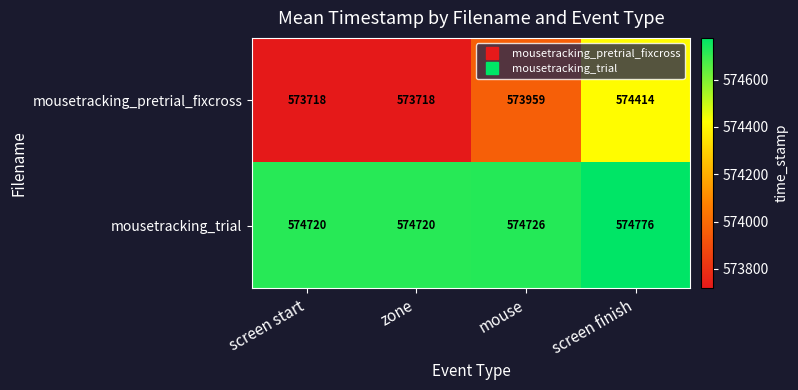

What is the difference between the mousetracking_pretrial_fixcross values at zone and mouse?

241